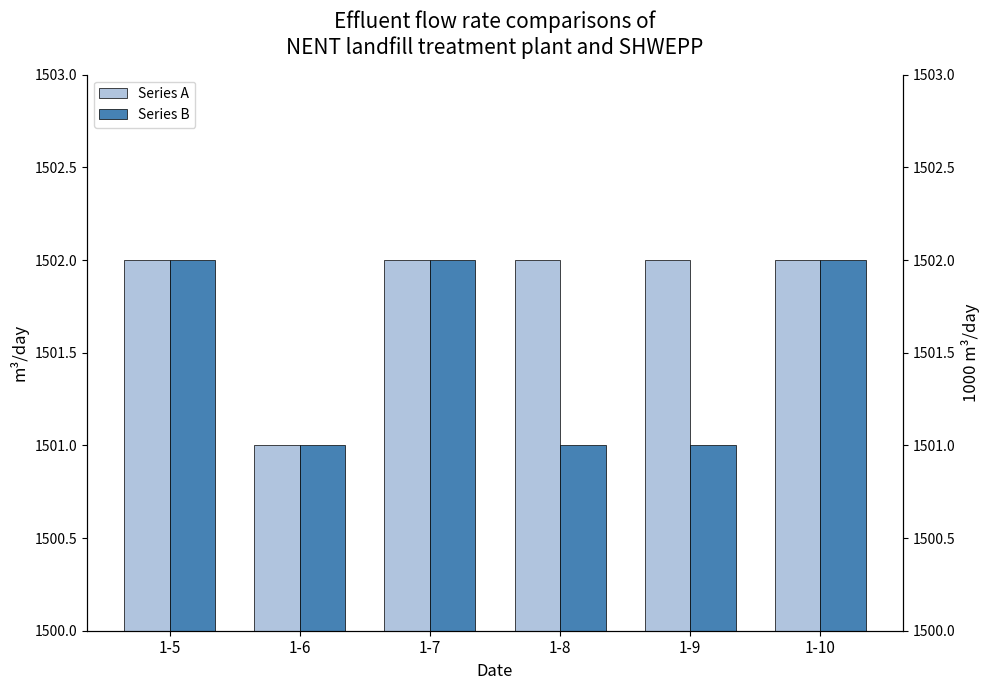

The value of Series A at 1-5 is 2381. True or false?

False